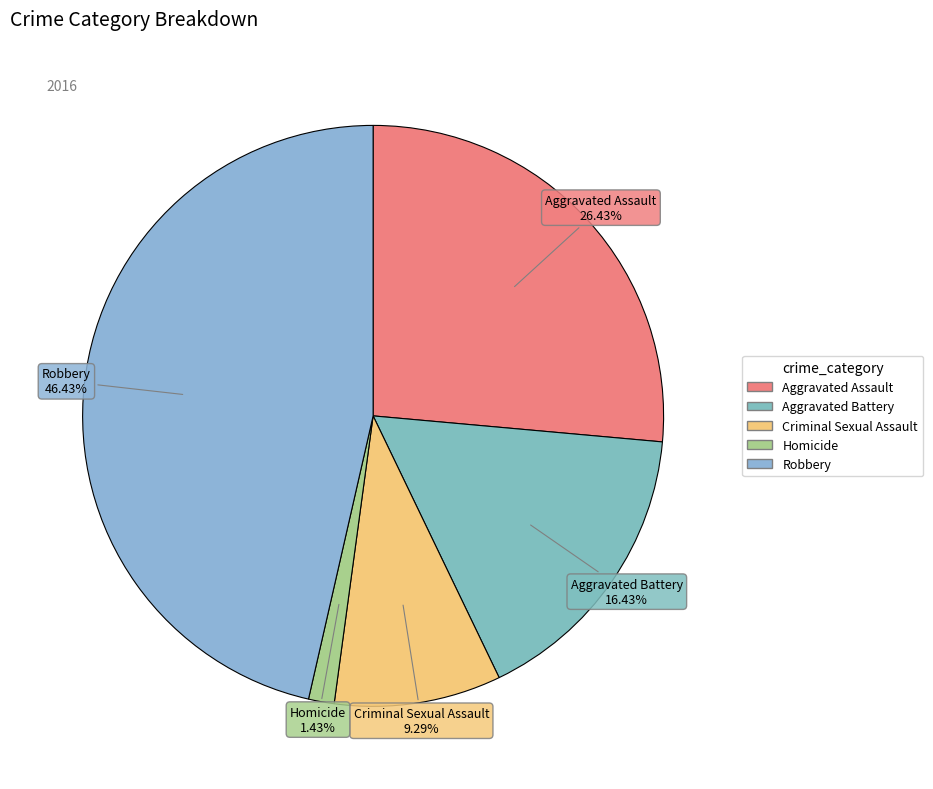

To the nearest percent, what is the average slice percentage?

20%